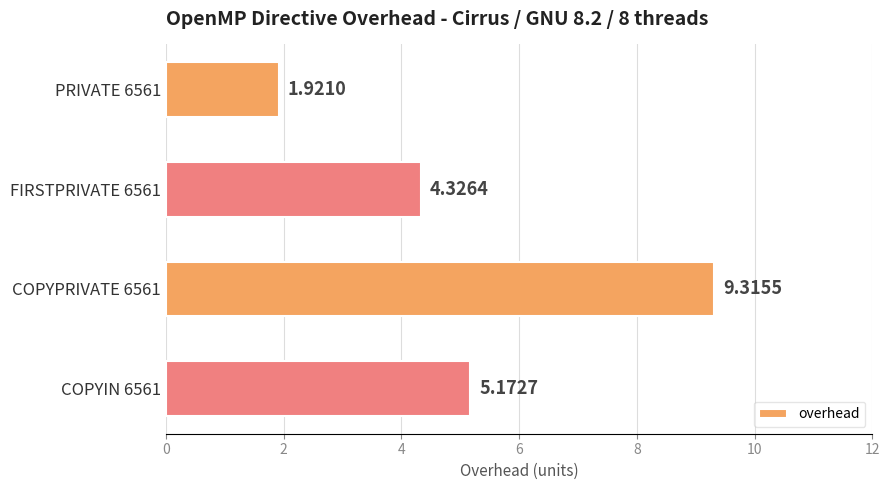

Approximately how many times larger is the value at COPYIN 6561 compared to COPYPRIVATE 6561?

0.6